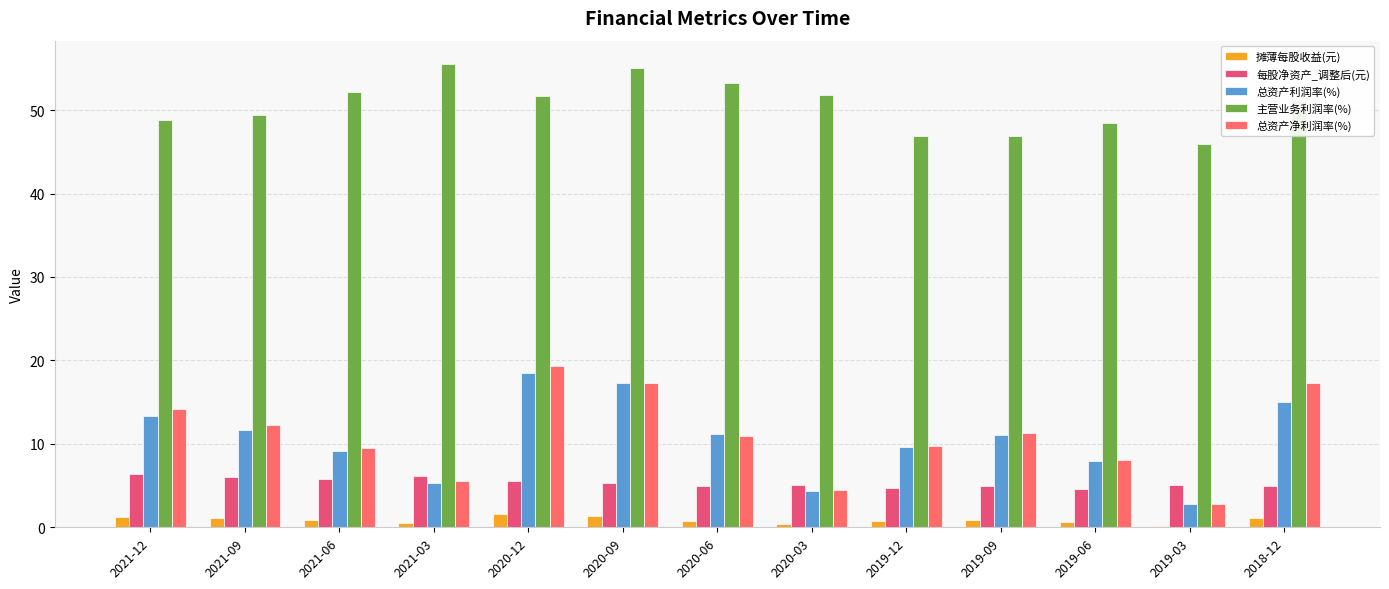

Reading left to right, transcribe all the data shown in this chart.

摊薄每股收益(元): 2021-12=1.3	2021-09=1.1	2021-06=0.8	2021-03=0.5	2020-12=1.5	2020-09=1.3	2020-06=0.8	2020-03=0.3	2019-12=0.7	2019-09=0.9	2019-06=0.6	2019-03=0.2	2018-12=1.1
每股净资产_调整后(元): 2021-12=6.4	2021-09=6.1	2021-06=5.8	2021-03=6.1	2020-12=5.6	2020-09=5.3	2020-06=4.9	2020-03=5.1	2019-12=4.7	2019-09=4.9	2019-06=4.6	2019-03=5.0	2018-12=4.9
总资产利润率(%): 2021-12=13.4	2021-09=11.7	2021-06=9.2	2021-03=5.3	2020-12=18.5	2020-09=17.2	2020-06=11.2	2020-03=4.4	2019-12=9.7	2019-09=11.0	2019-06=7.9	2019-03=2.8	2018-12=15.0
主营业务利润率(%): 2021-12=48.8	2021-09=49.4	2021-06=52.1	2021-03=55.5	2020-12=51.7	2020-09=55.0	2020-06=53.2	2020-03=51.8	2019-12=46.9	2019-09=46.8	2019-06=48.5	2019-03=46.0	2018-12=51.1
总资产净利润率(%): 2021-12=14.2	2021-09=12.2	2021-06=9.5	2021-03=5.5	2020-12=19.4	2020-09=17.2	2020-06=10.9	2020-03=4.5	2019-12=9.8	2019-09=11.3	2019-06=8.0	2019-03=2.8	2018-12=17.3